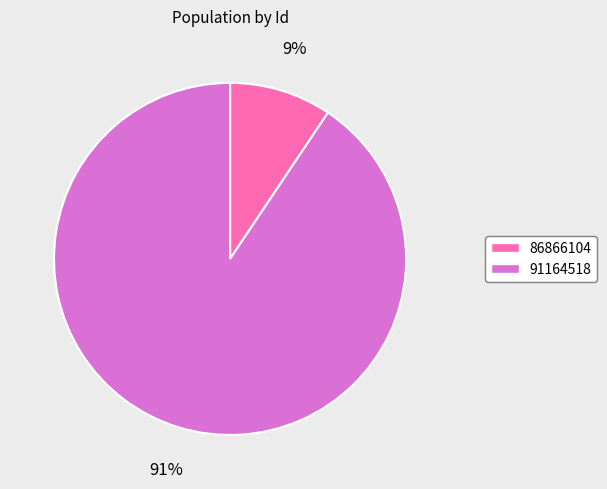

To the nearest percent, what percentage of the pie is 91164518?

91%